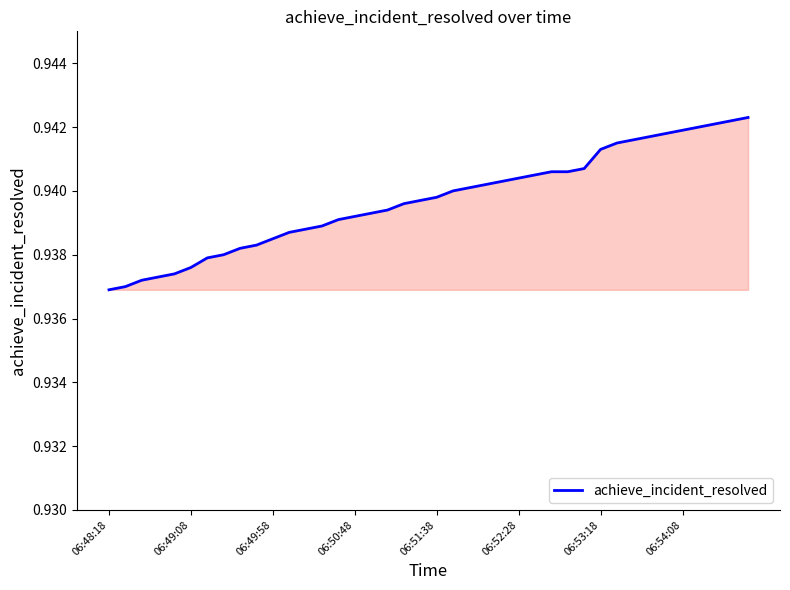

True or false: the data shows 1.5 at 06:49:58.

False